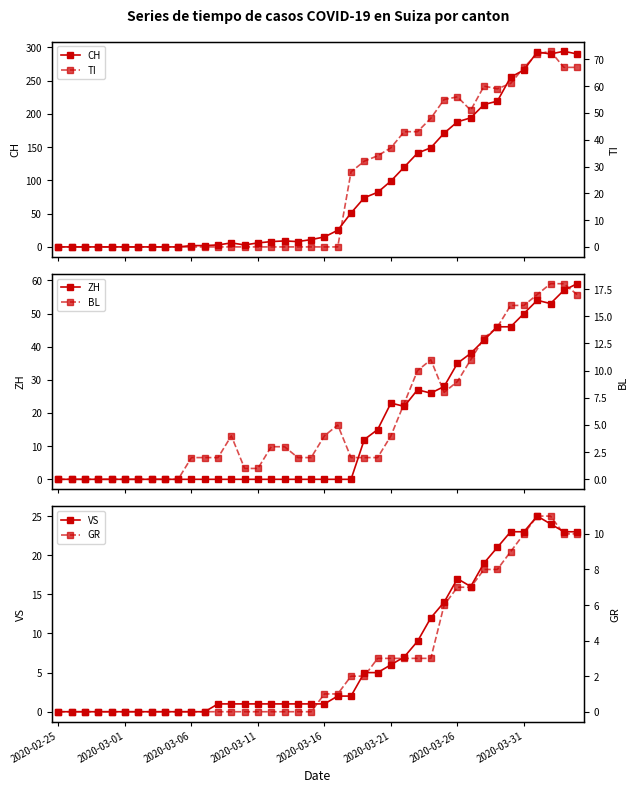

The value of VS at 2020-03-26 is 8. True or false?

False